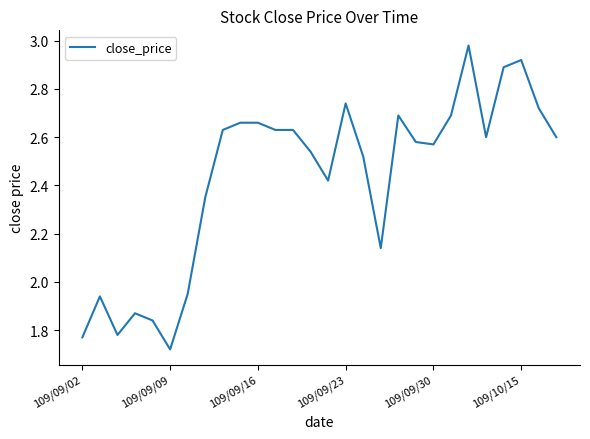

What is the difference between the maximum and minimum values?

1.3